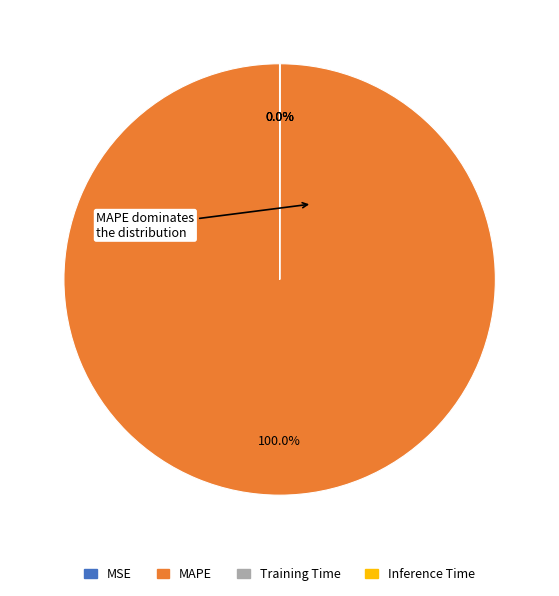

What is the largest slice in the pie chart?

MAPE